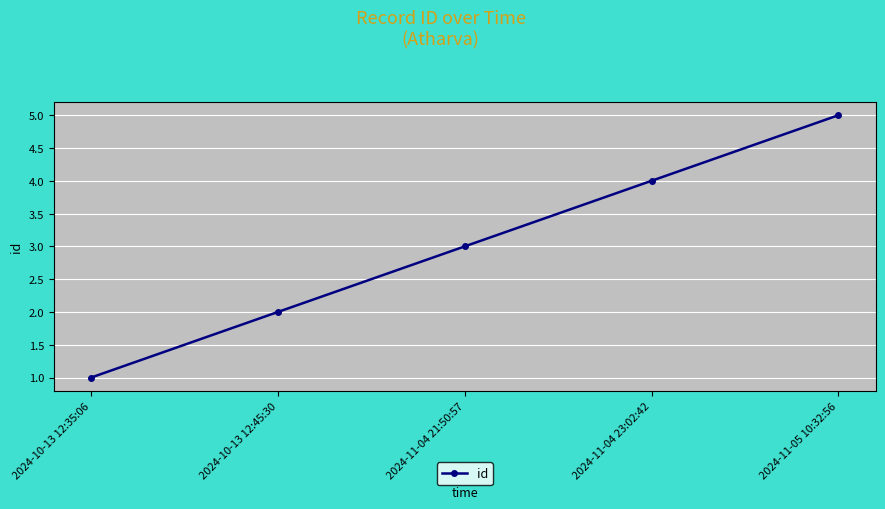

Reading right to left, extract all data points from this chart.

2024-11-05 10:32:56=5	2024-11-04 23:02:42=4	2024-11-04 21:50:57=3	2024-10-13 12:45:30=2	2024-10-13 12:35:06=1